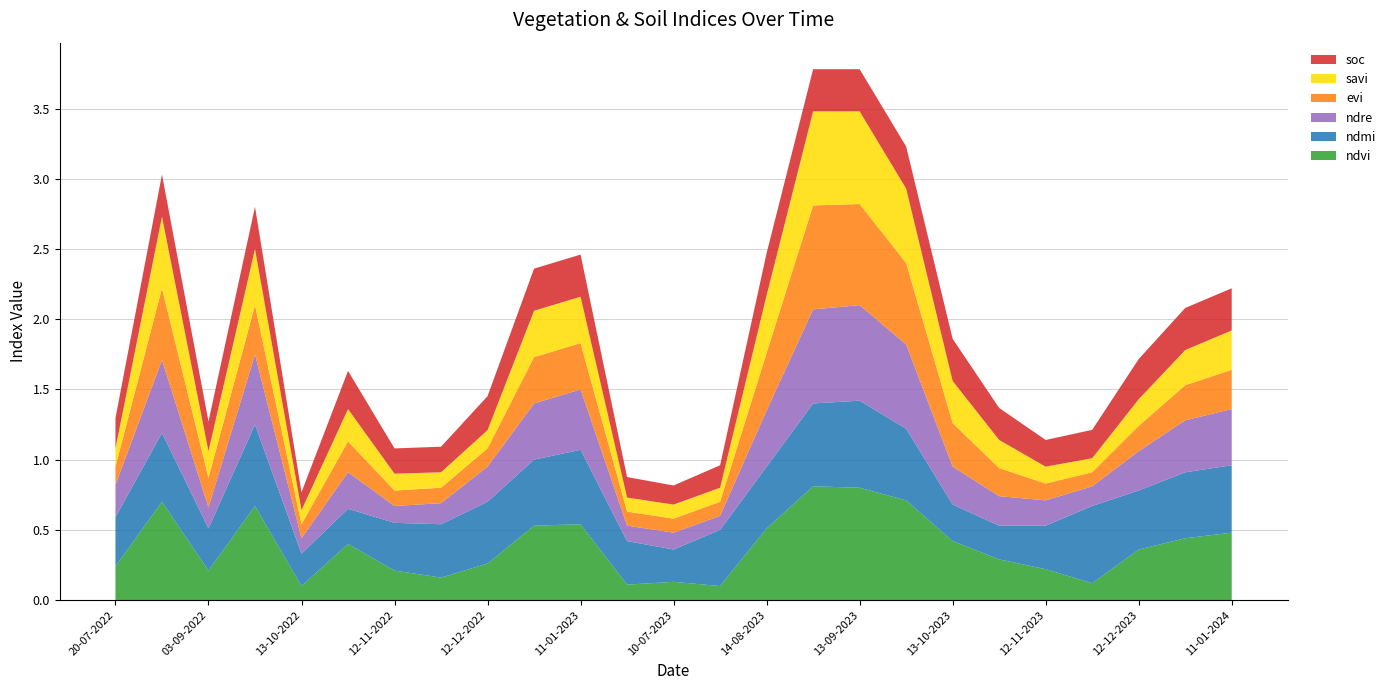

Reading left to right, transcribe all the data shown in this chart.

ndvi: 0.2	0.7	0.2	0.7	0.1	0.4	0.2	0.2	0.3	0.5	0.5	0.1	0.1	0.1	0.5	0.8	0.8	0.7	0.4	0.3	0.2	0.1	0.4	0.4	0.5
ndmi: 0.3	0.5	0.3	0.6	0.2	0.2	0.3	0.4	0.4	0.5	0.5	0.3	0.2	0.4	0.4	0.6	0.6	0.5	0.3	0.2	0.3	0.6	0.4	0.5	0.5
ndre: 0.2	0.5	0.1	0.5	0.1	0.3	0.1	0.1	0.2	0.4	0.4	0.1	0.1	0.1	0.4	0.7	0.7	0.6	0.3	0.2	0.2	0.1	0.3	0.4	0.4
evi: 0.1	0.5	0.2	0.3	0.1	0.2	0.1	0.1	0.1	0.3	0.3	0.1	0.1	0.1	0.4	0.7	0.7	0.6	0.3	0.2	0.1	0.1	0.2	0.2	0.3
savi: 0.1	0.5	0.2	0.4	0.1	0.2	0.1	0.1	0.1	0.3	0.3	0.1	0.1	0.1	0.4	0.7	0.7	0.5	0.3	0.2	0.1	0.1	0.2	0.2	0.3
soc: 0.2	0.3	0.2	0.3	0.1	0.3	0.2	0.2	0.2	0.3	0.3	0.1	0.1	0.2	0.3	0.3	0.3	0.3	0.3	0.2	0.2	0.2	0.3	0.3	0.3